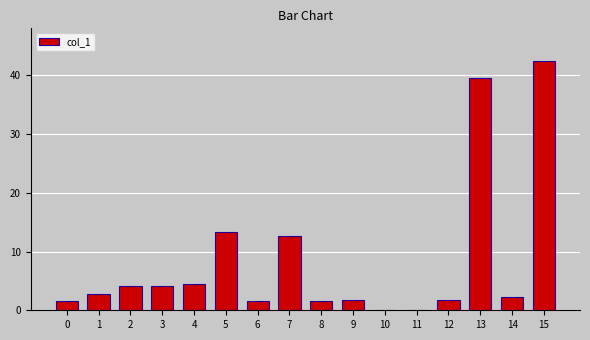

At which category does the chart reach its peak across all series?

15